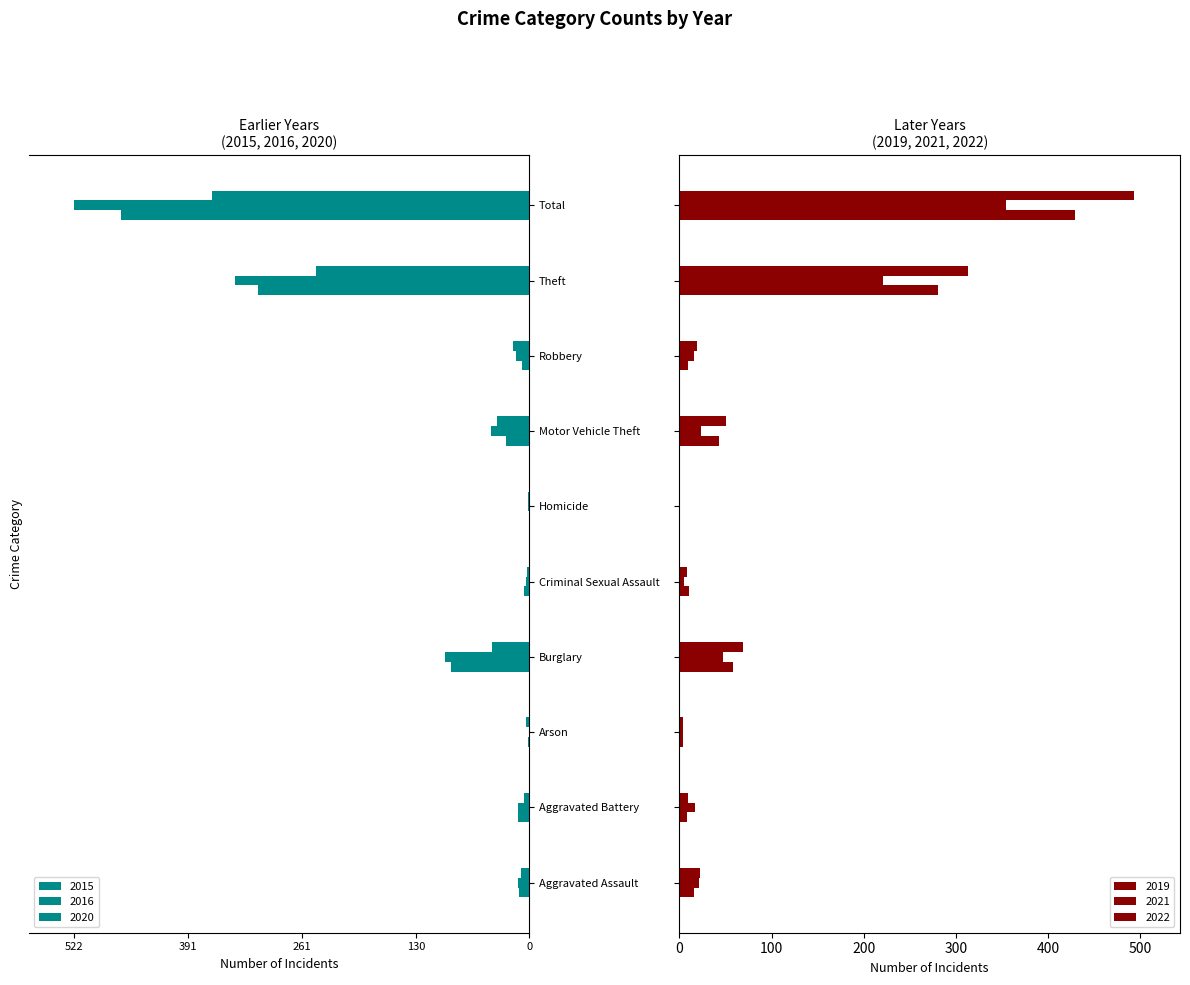

List the series in order of their peak value, highest first.

2022, 2019, 2021, 2016, 2015, 2020